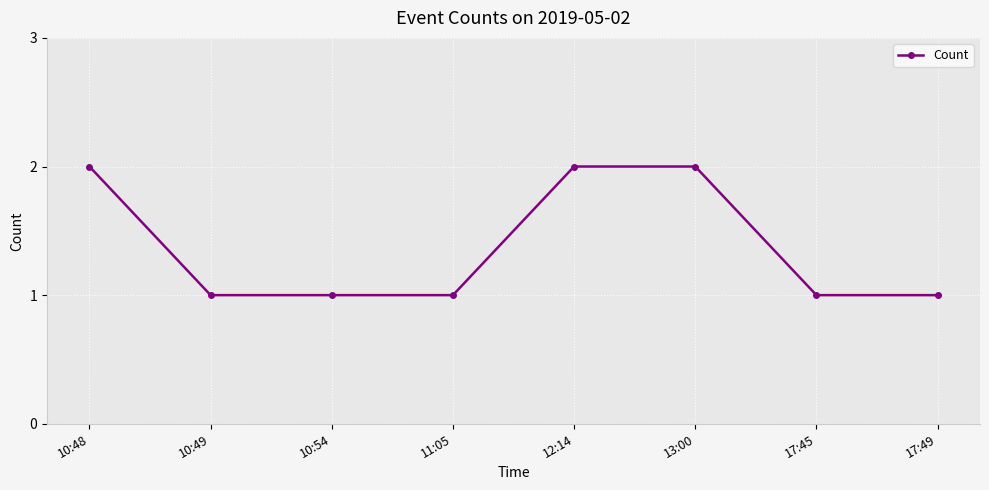

Between 13:00 and 11:05, which is larger?

13:00